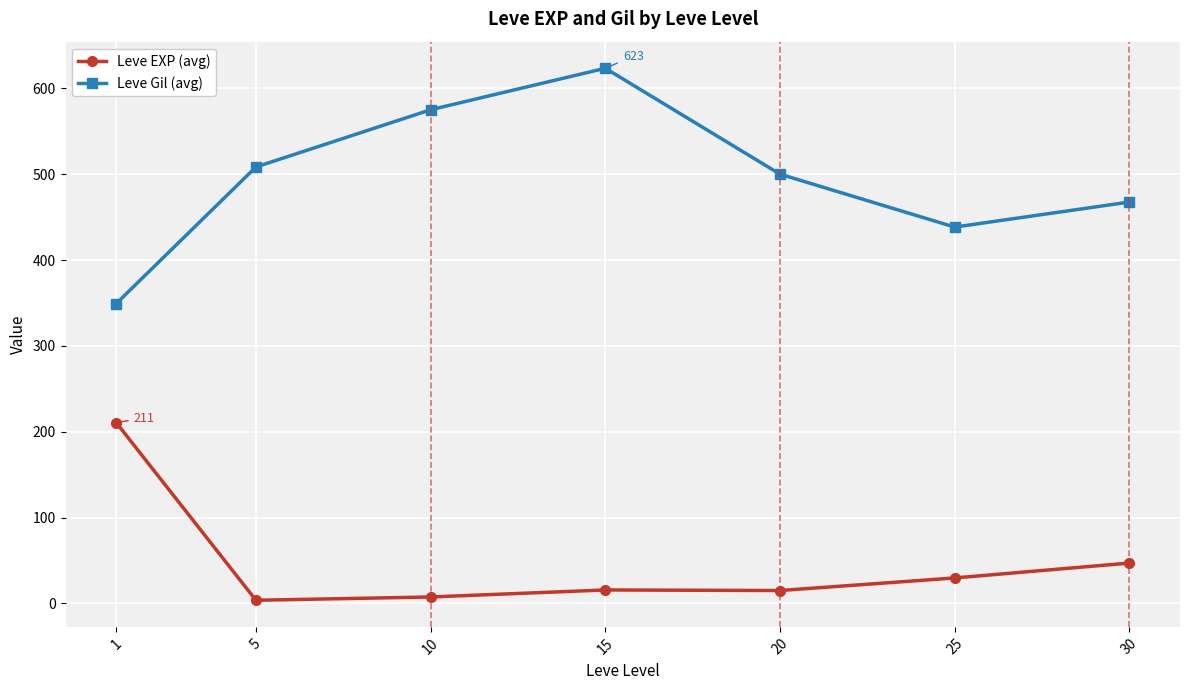

True or false: Leve Gil (avg) has more than 2 points higher than both neighbors.

False